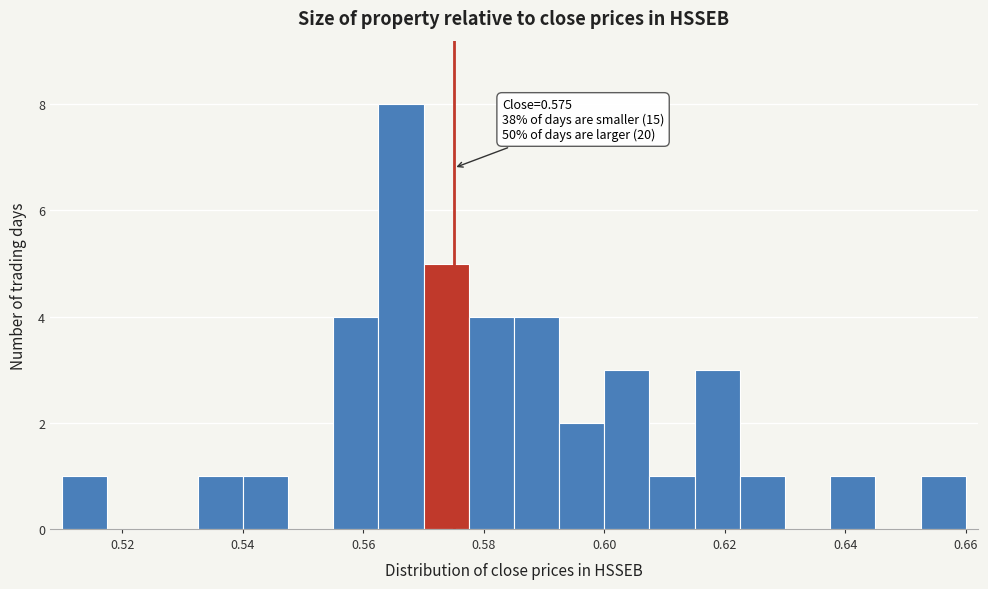

Read against the x-axis, roughly where is the centre of the tallest bar?

0.566